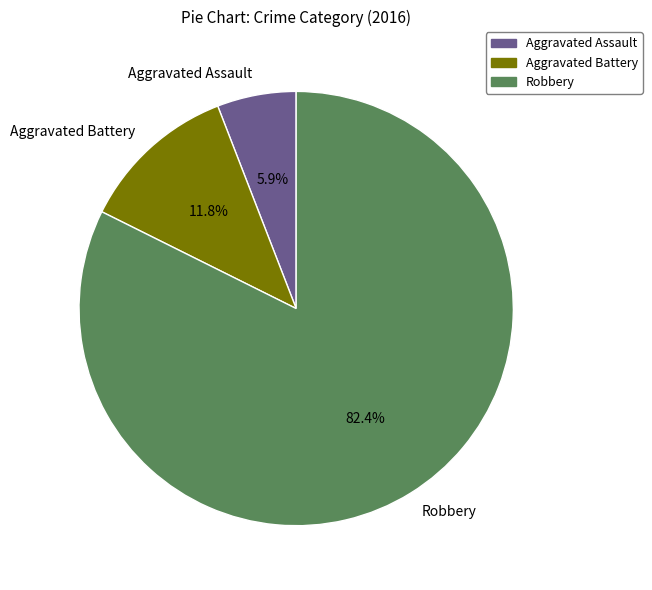

How many segments does this pie chart have?

3